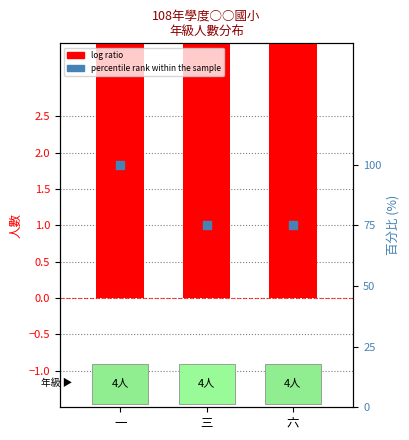

At how many categories does at least one series exceed 20?

3